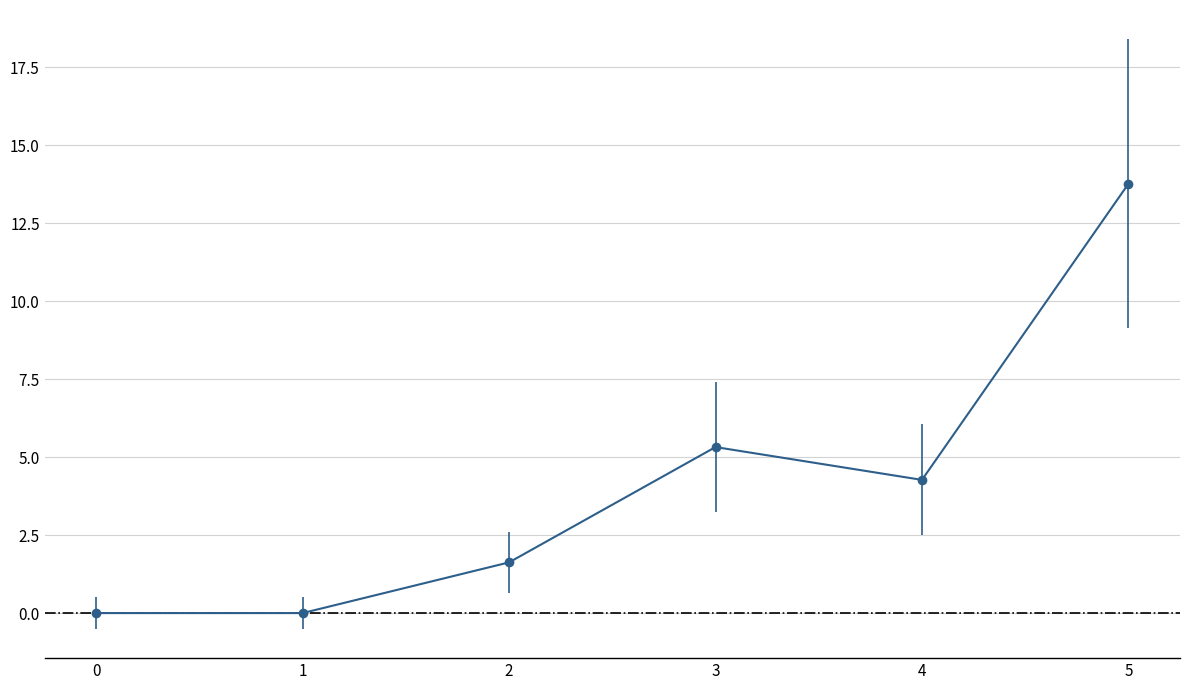

What is the greatest value displayed?

13.8